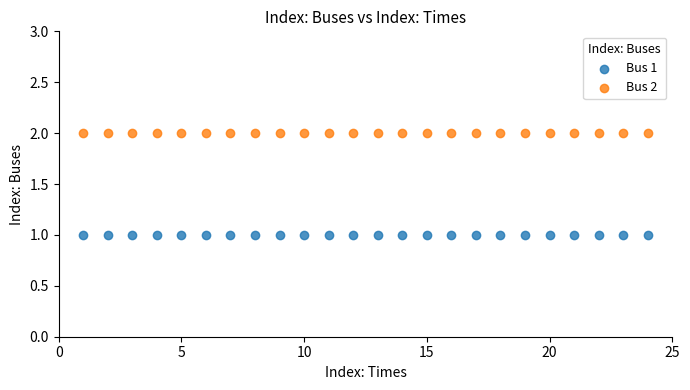

Which series reaches the maximum Y coordinate?

Bus 2